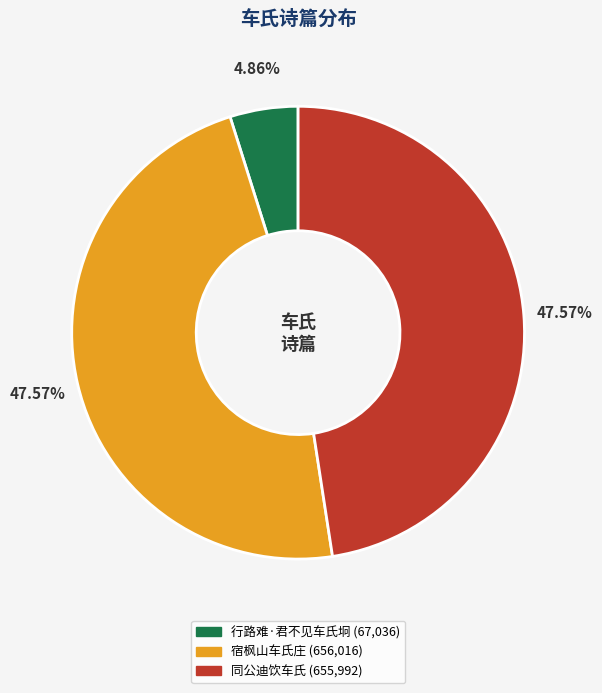

What is the ratio of the value at 宿枫山车氏庄 to the value at 行路难·君不见车氏坰?

9.8